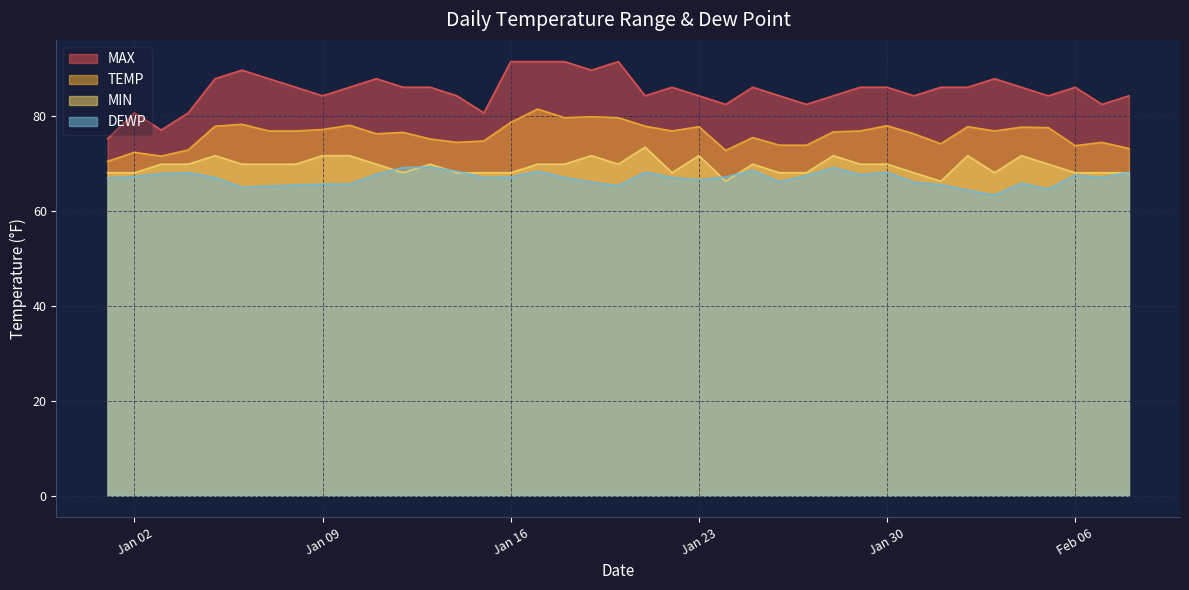

At which label does MIN first exceed 69?

2024-01-03